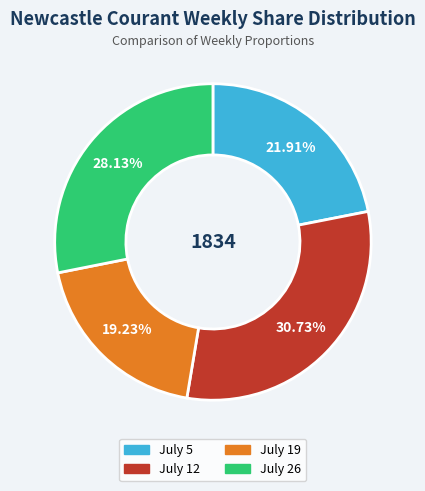

Is there any slice that represents more than half of the pie?

No